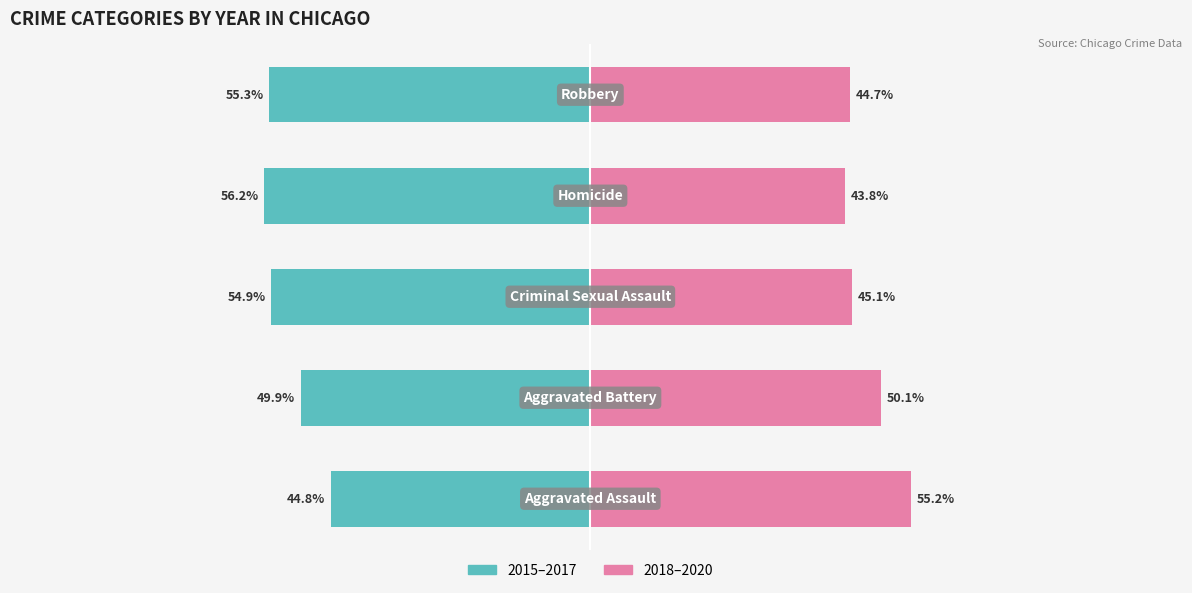

What is the total value across all series at 4?

-10.6